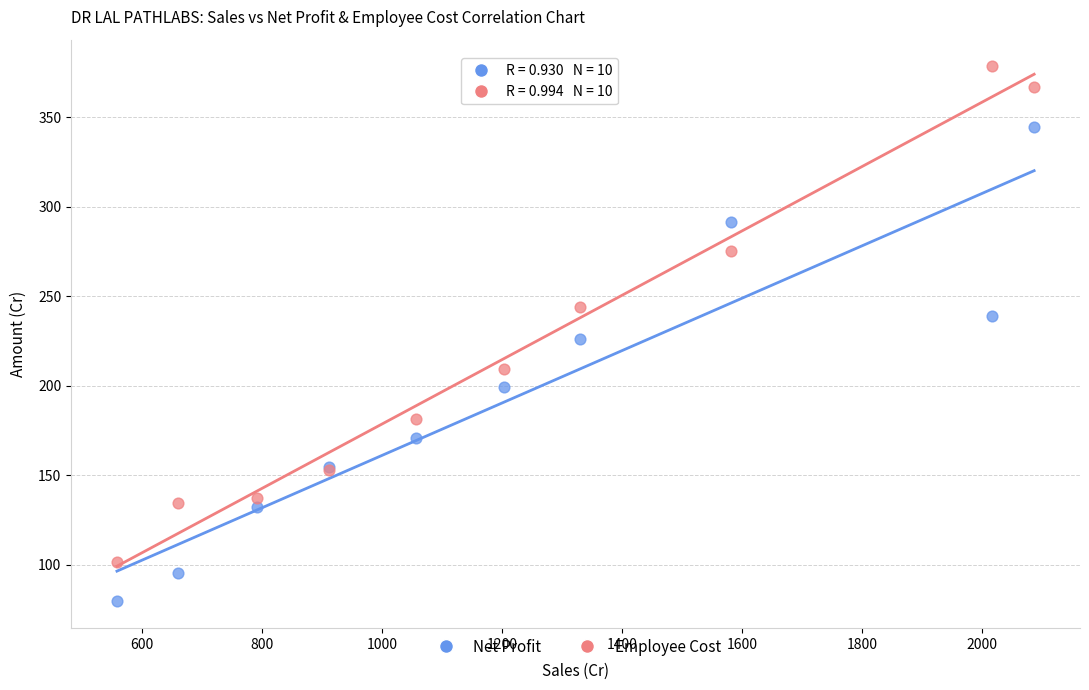

What is the X range (max minus min) for the scatter plot?

1529.5